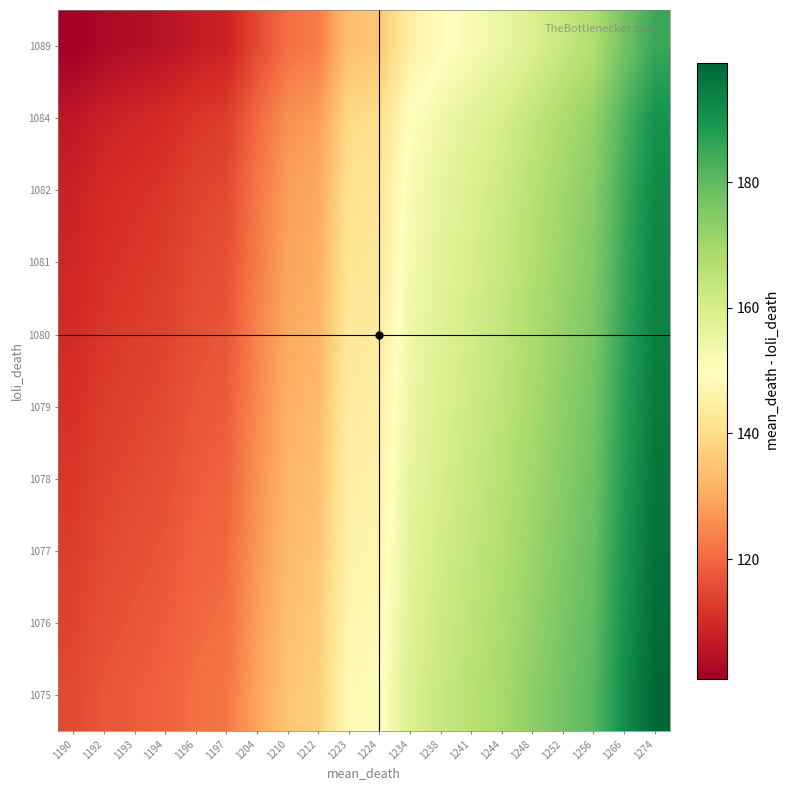

What is the spread (max minus min) of values at 1256?

14